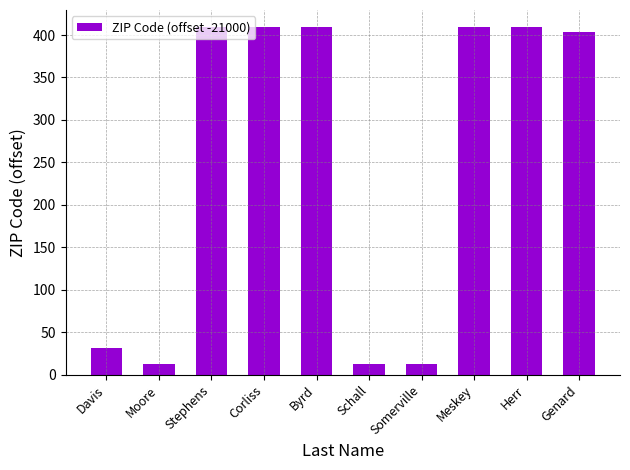

What is the sum of the values at Stephens and Byrd?

818